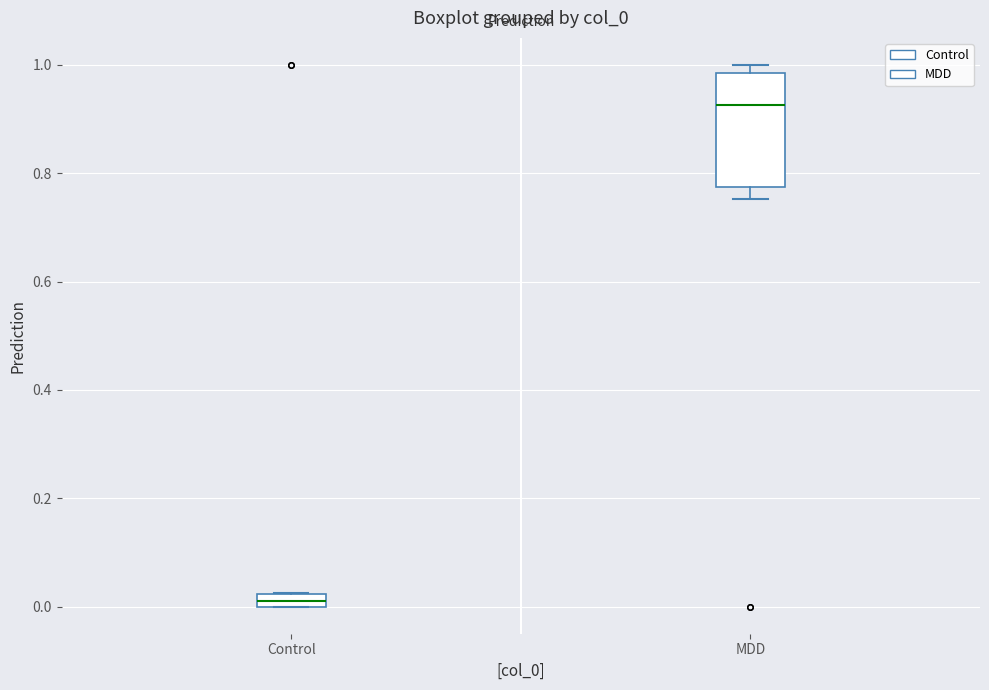

Where is the lower edge of the box for MDD on the y-axis? The values are not printed on the chart, so give them approximately, as read against the axis.

0.78